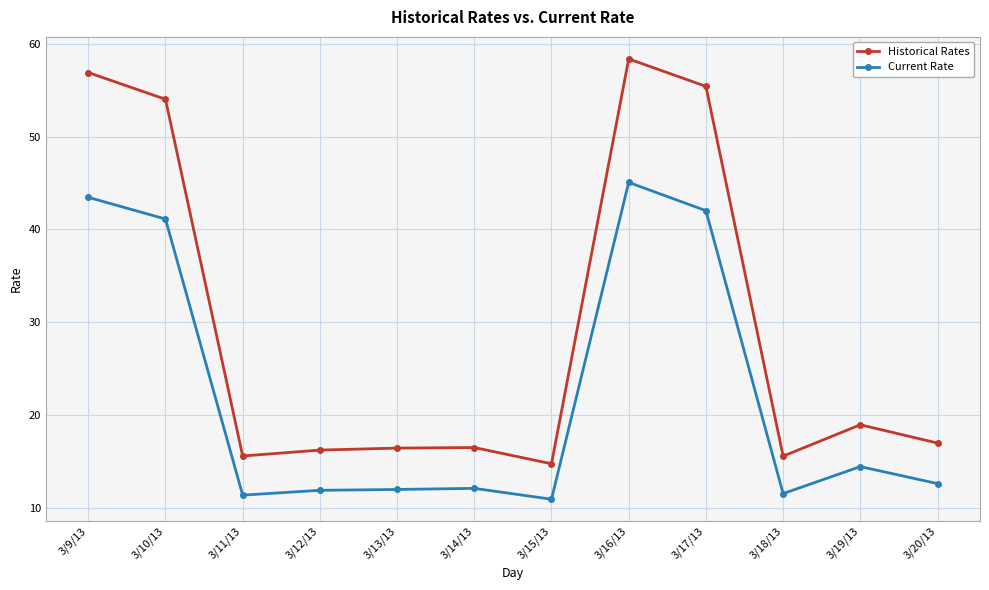

What is the label of the 12th point from the right?

3/9/13